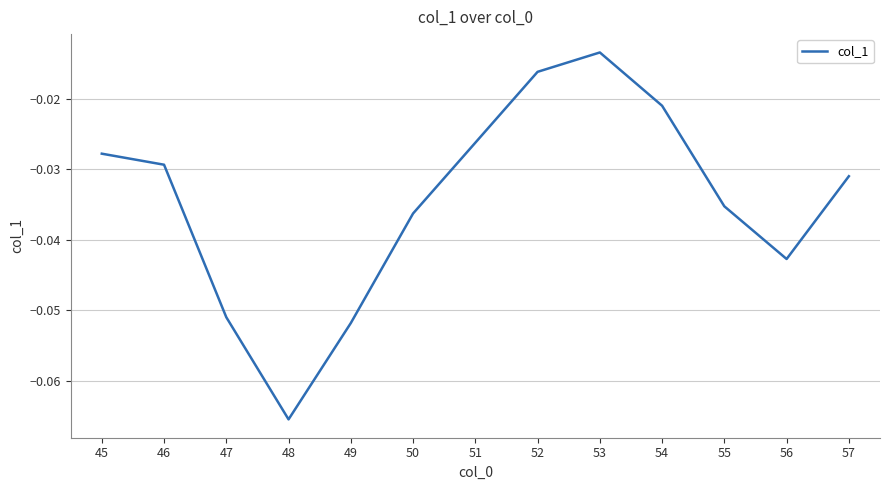

List the labels in order of value, smallest first.

48, 49, 47, 56, 50, 55, 57, 46, 45, 51, 54, 52, 53